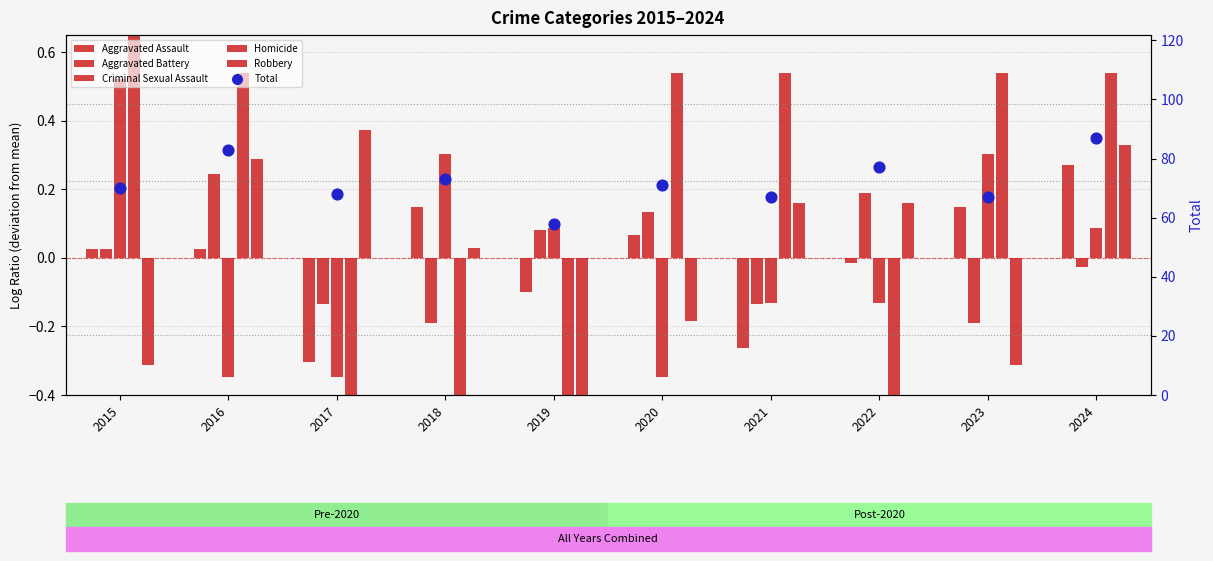

At how many categories does at least one series exceed 33?

10